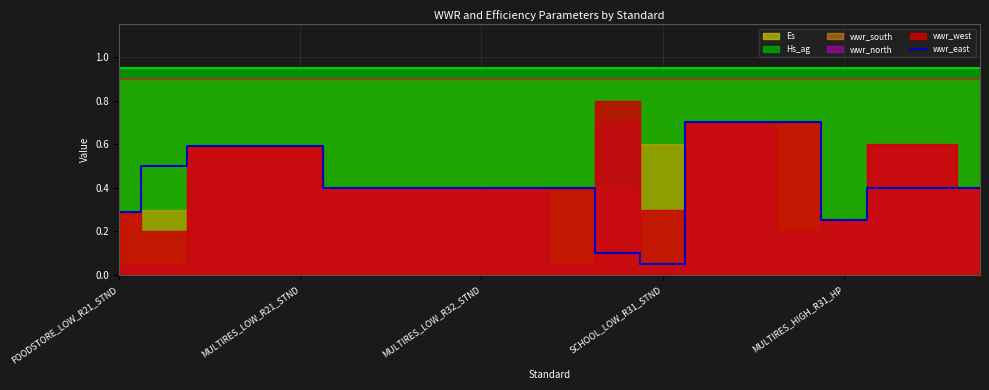

What is the highest value of the wwr_east series?

0.7